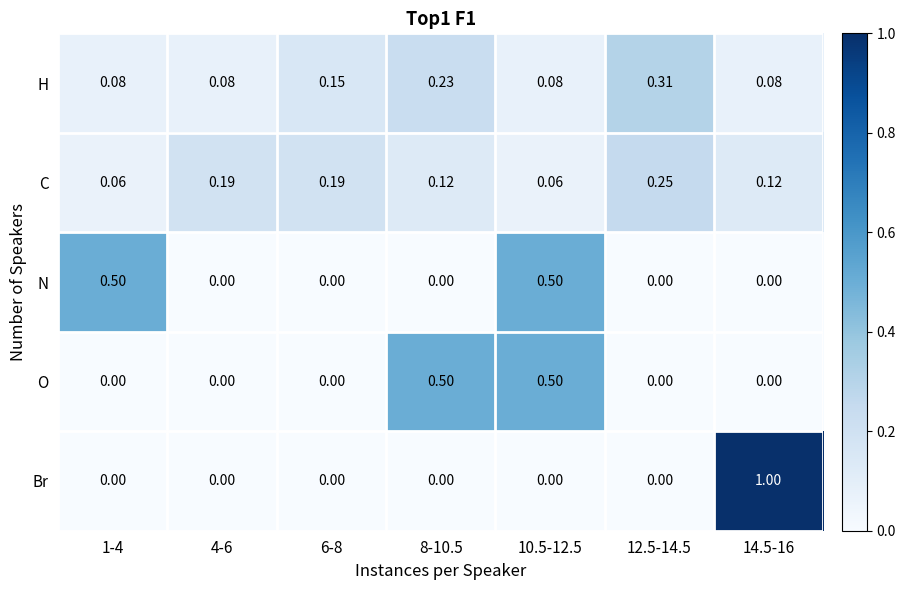

What is the greatest value displayed?

1.0